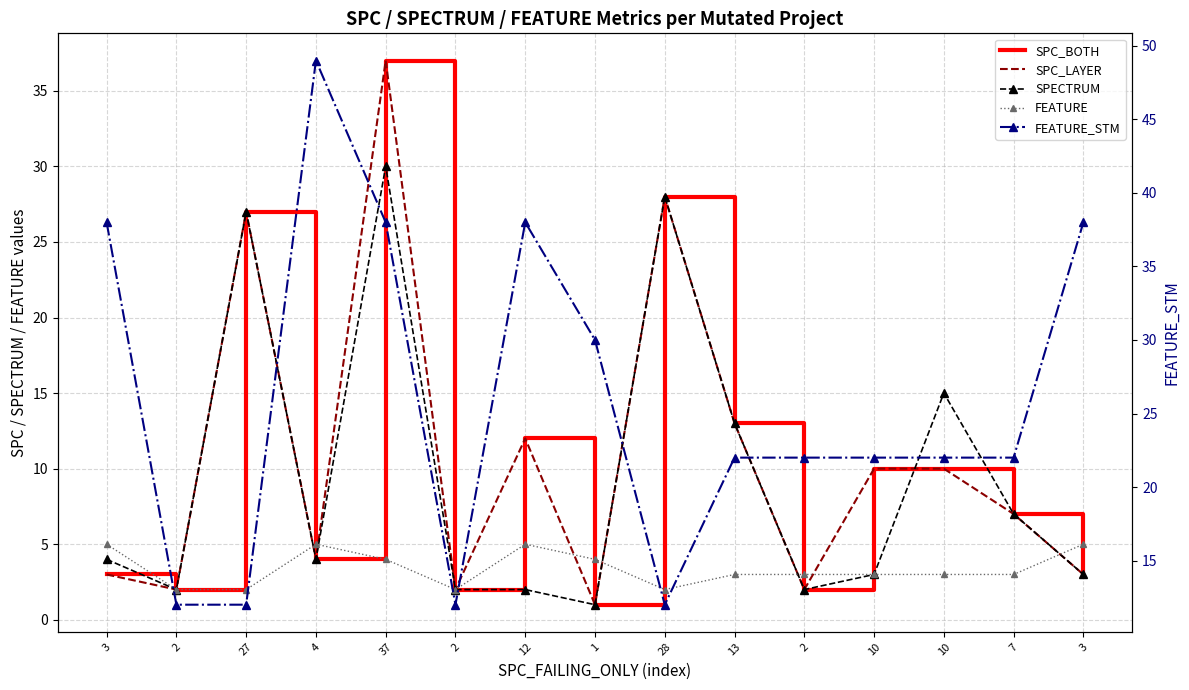

Is the value of SPC_LAYER at 10 greater than the value of FEATURE_STM at 13?

No